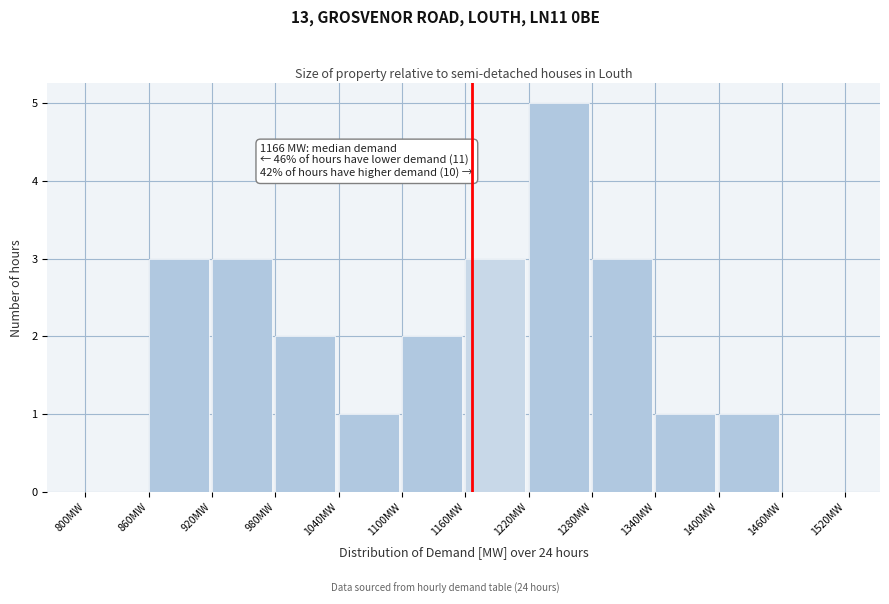

Which range on the x-axis has the tallest bar?

1220 to 1280